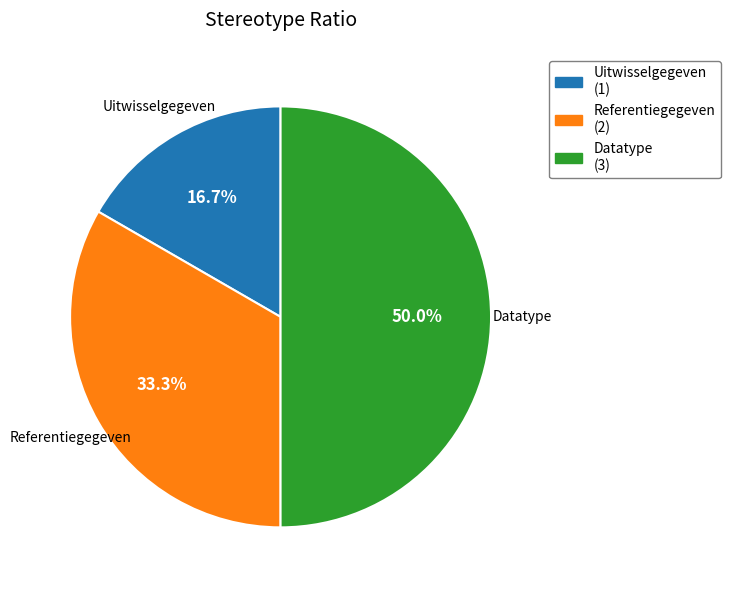

The Referentiegegeven slice represents 42% of the pie. True or false?

False